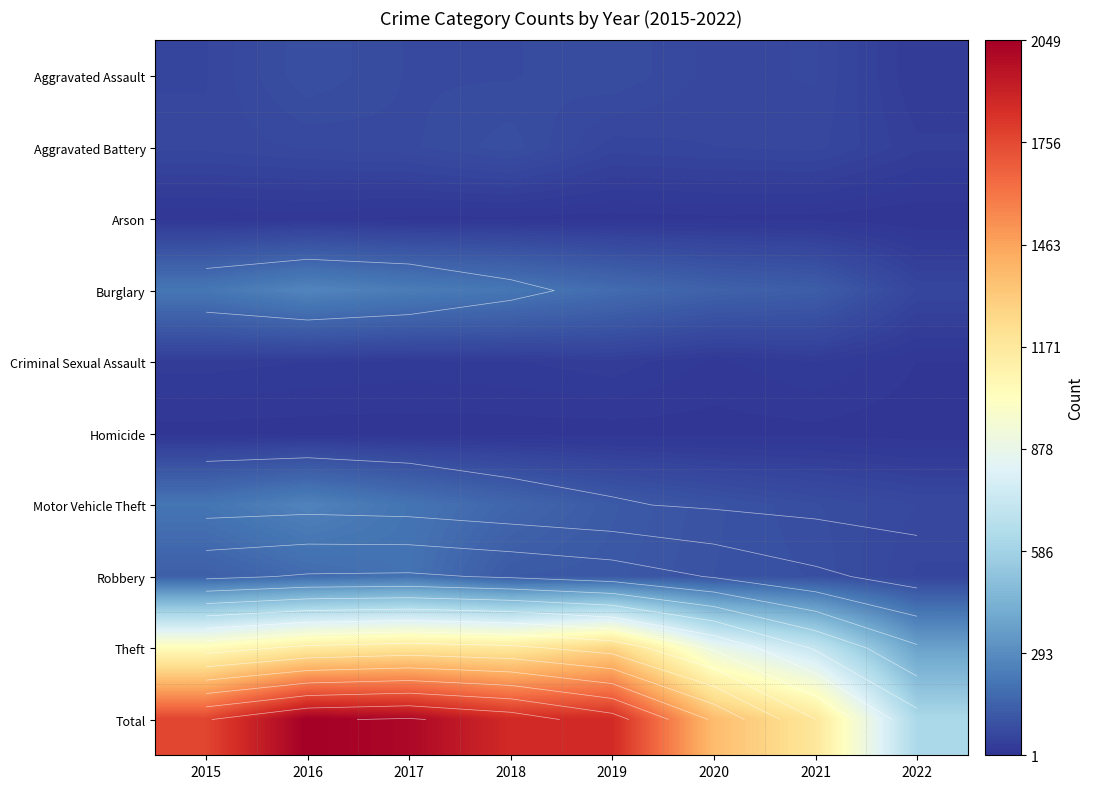

How many data points in Theft are above 1151?

3